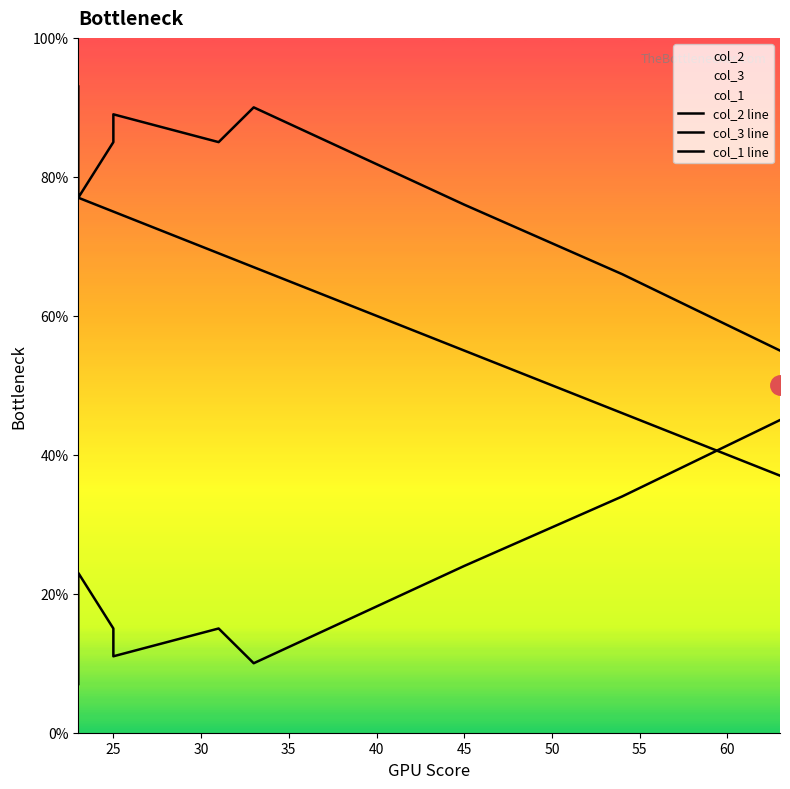

Reading left to right, transcribe all the data shown in this chart.

col_2 line: 7	23	15	11	15	10	24	34	45
col_3 line: 93	77	85	89	85	90	76	66	55
col_1 line: 77	77	75	75	69	67	55	46	37